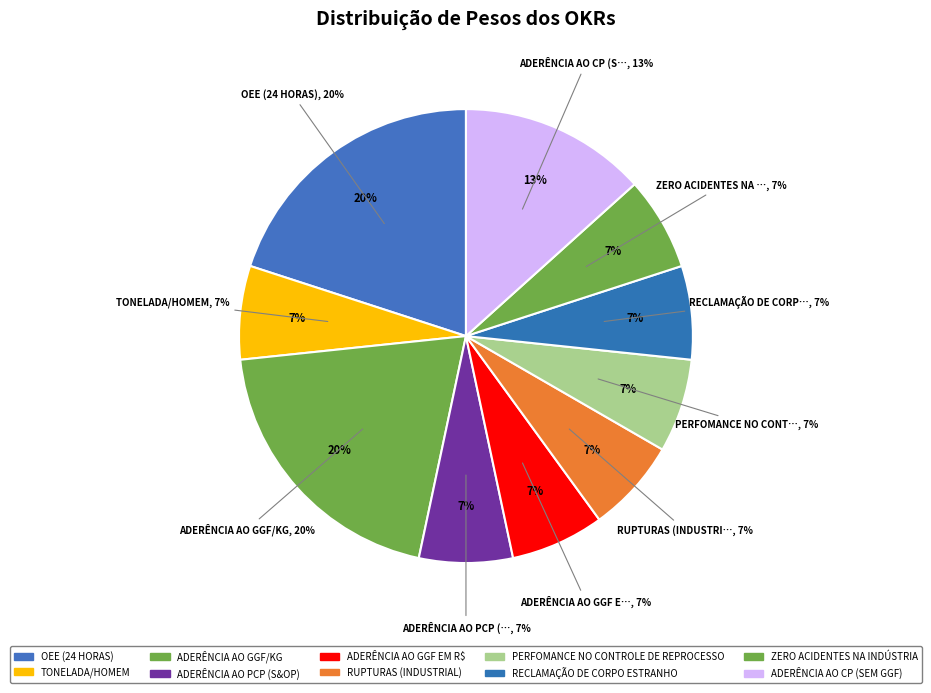

Do Perfomance no controle de reprocesso and OEE (24 horas) together represent more than half of the pie?

No